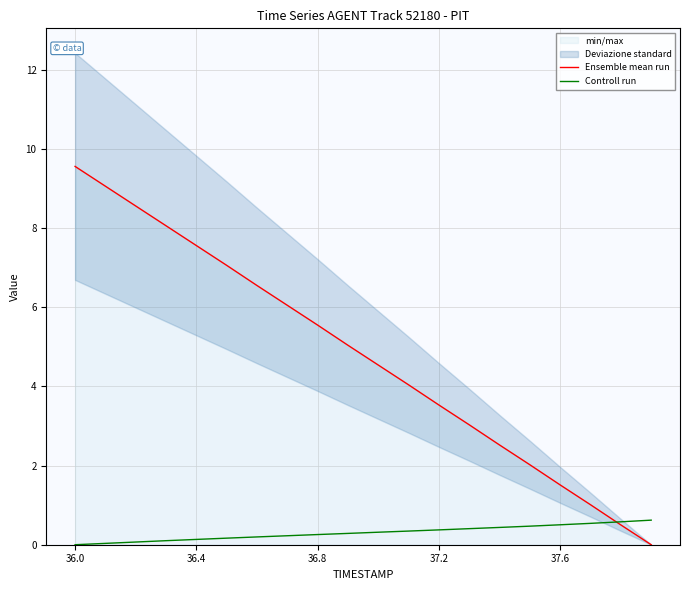

At which label does Ensemble mean run reach its peak?

36.0